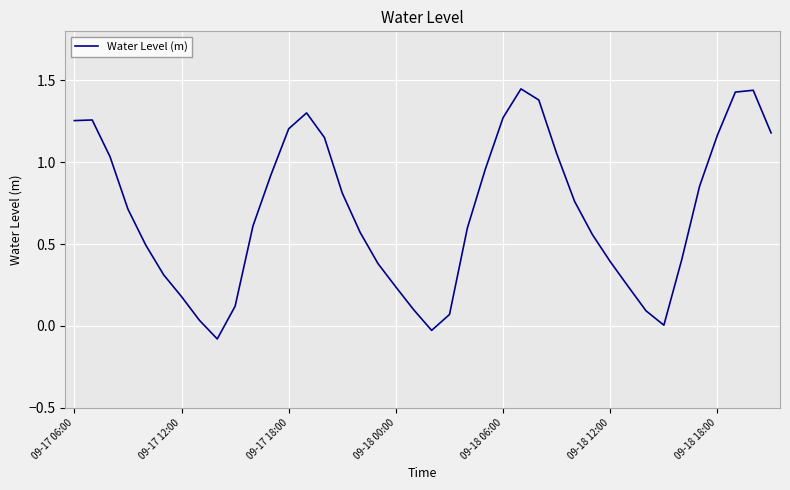

What is the value of the 27th point from the left?

1.4